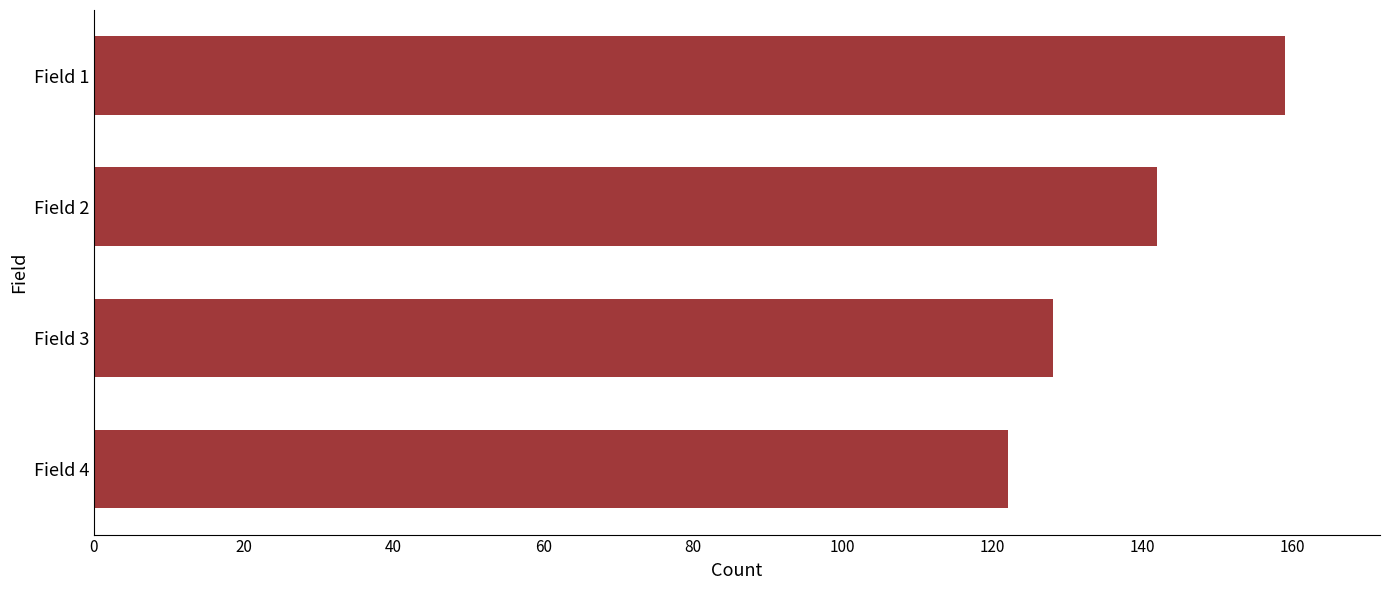

What is the average value?

138